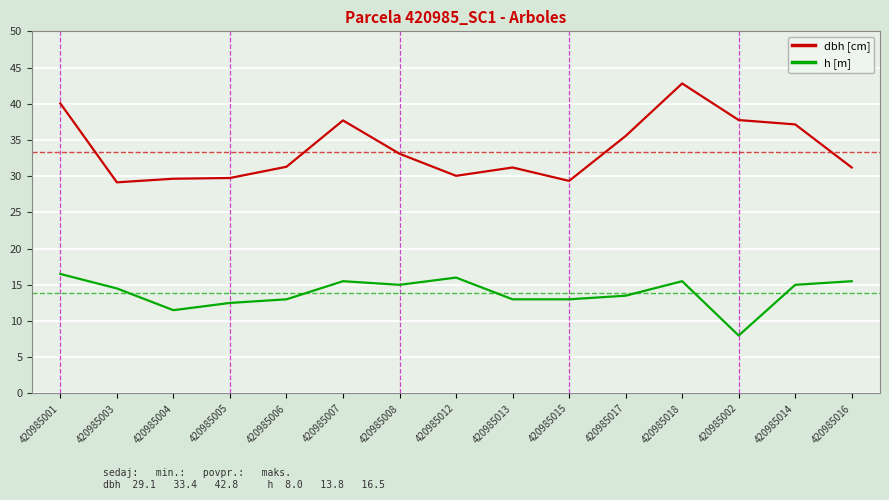

Which label corresponds to the smallest value in the chart?

420985002